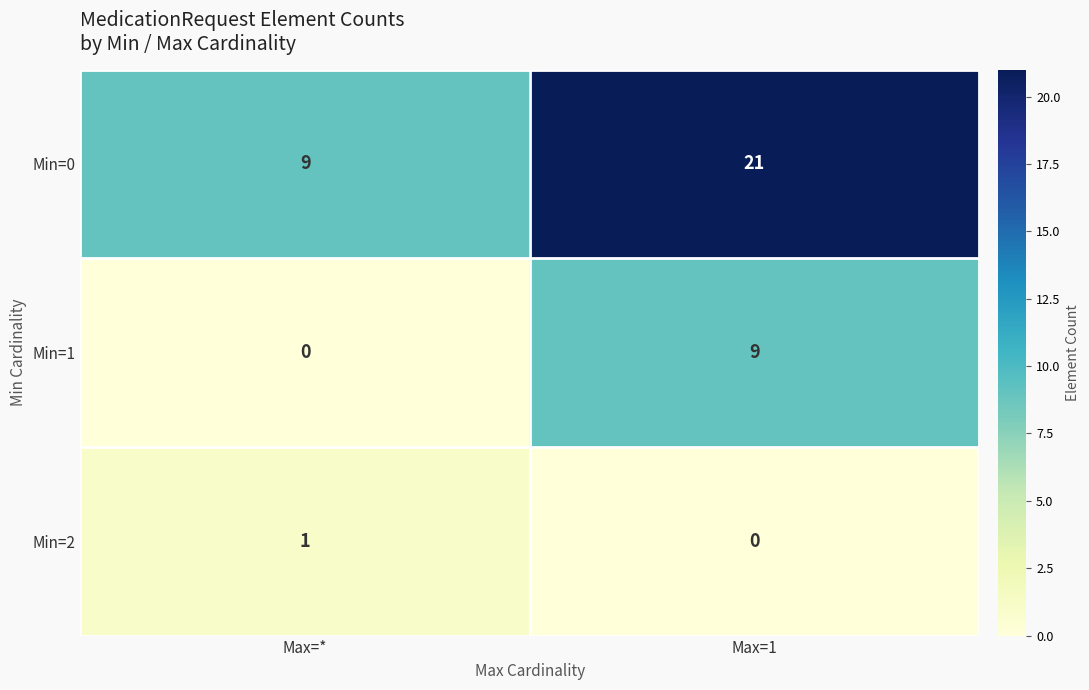

At which category is the sum across all series the highest?

Max=1